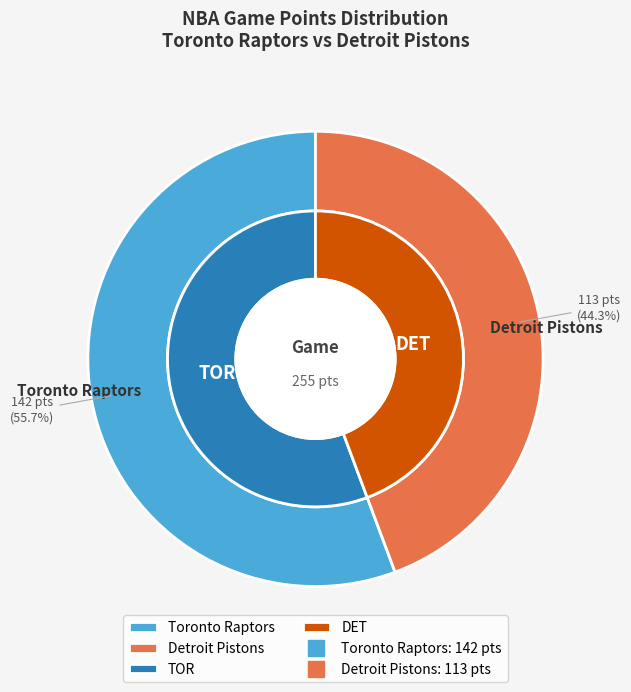

What is the largest slice in the pie chart?

Toronto Raptors